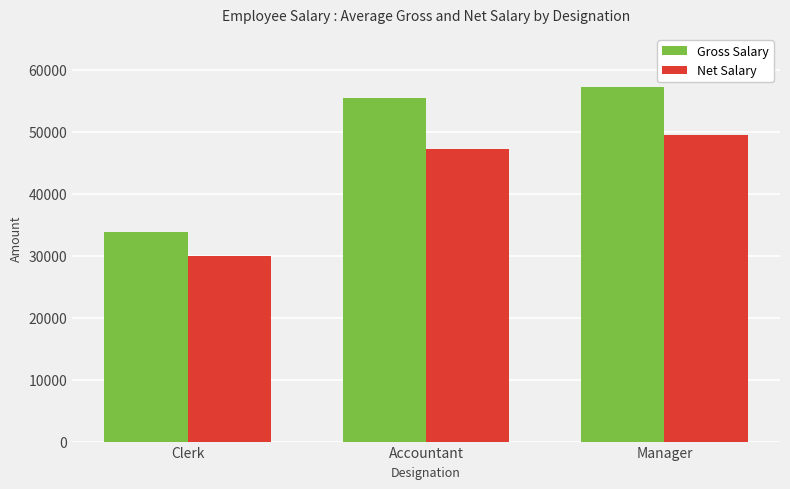

What is the label of the 3rd bar from the right?

Clerk